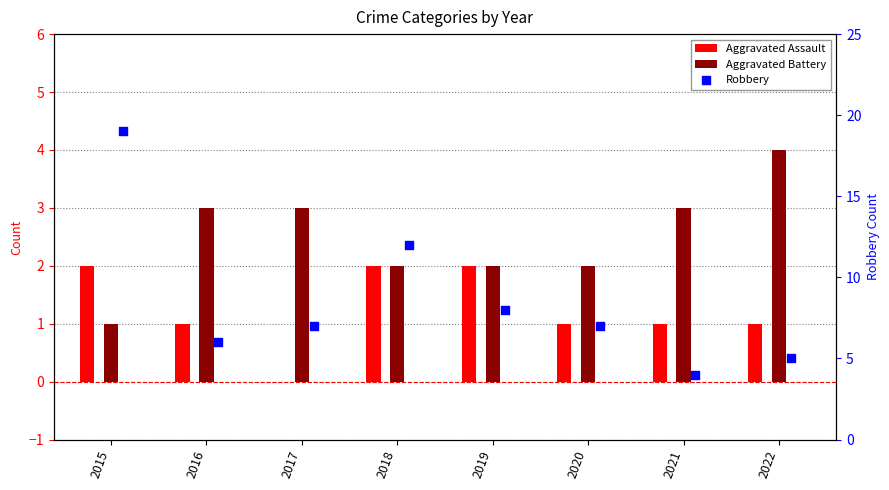

Which series reaches the minimum Y coordinate?

Aggravated Assault